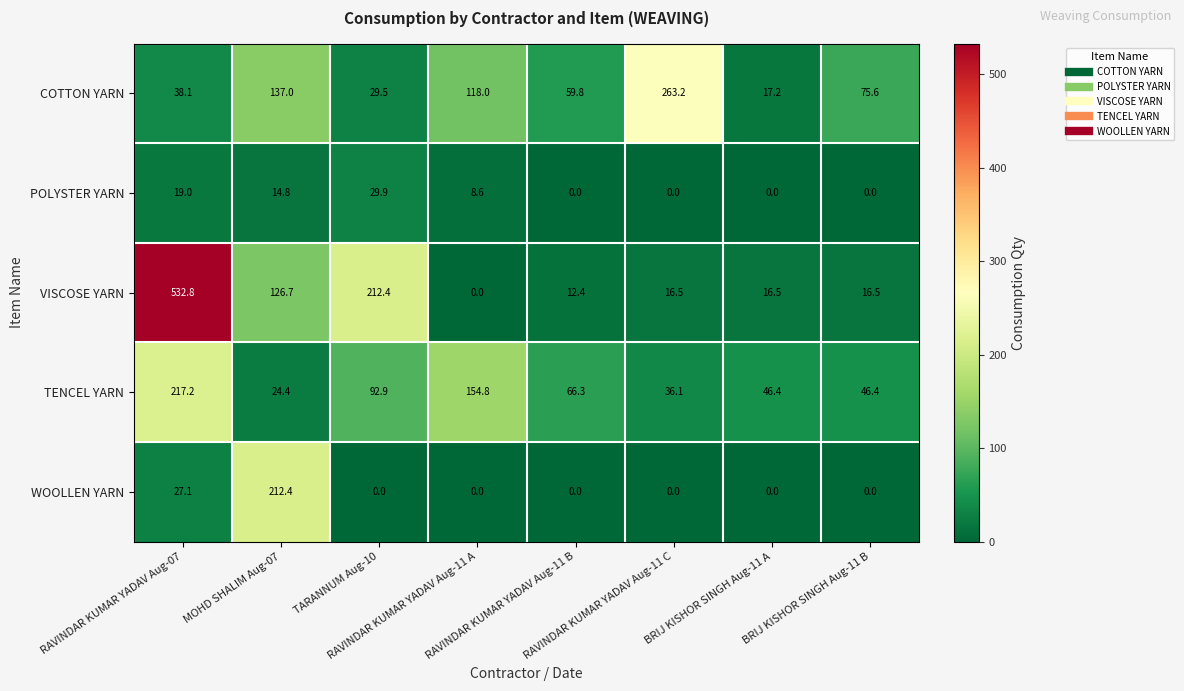

What is the maximum value shown in the chart?

532.8